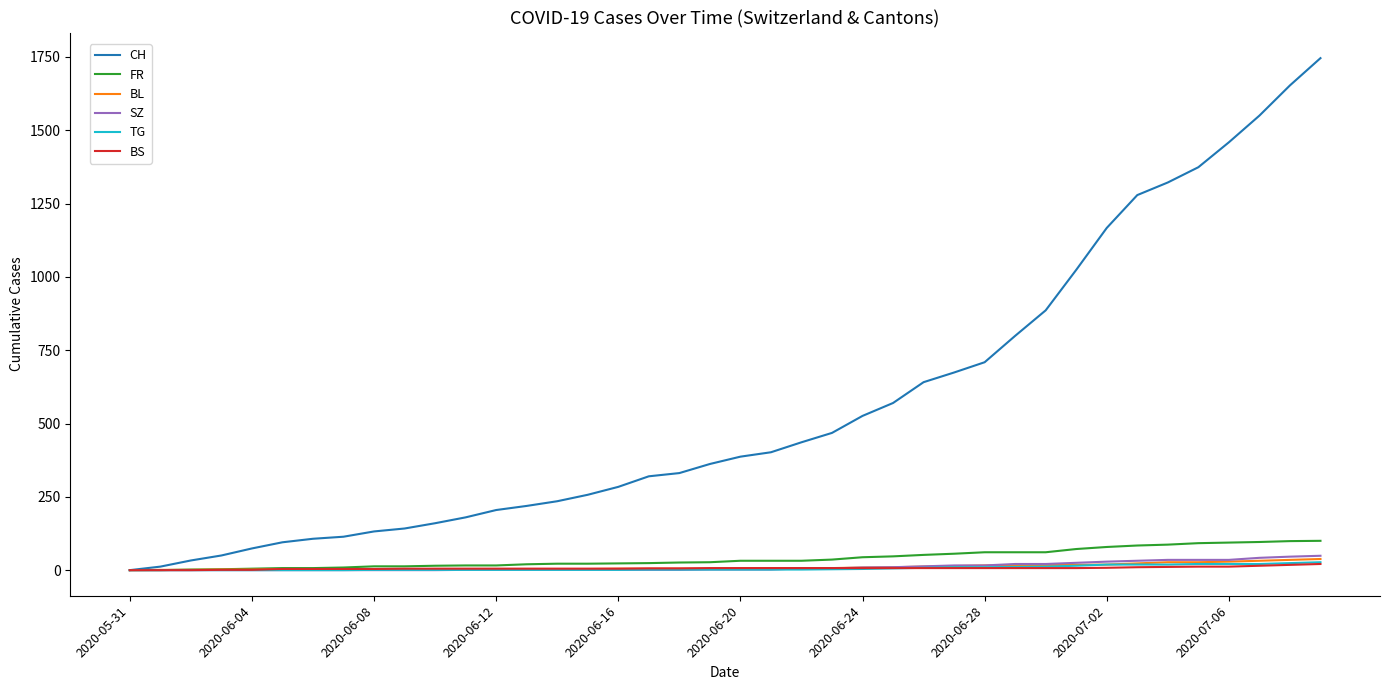

How many distinct data groups are displayed?

6